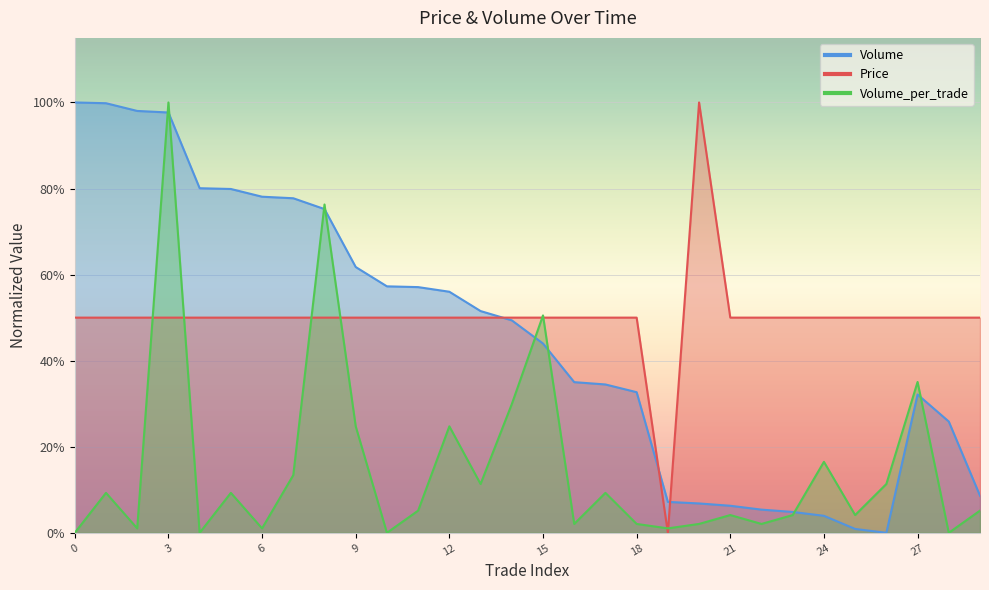

Is the value of Price at 16 greater than the value of Volume at 25?

Yes